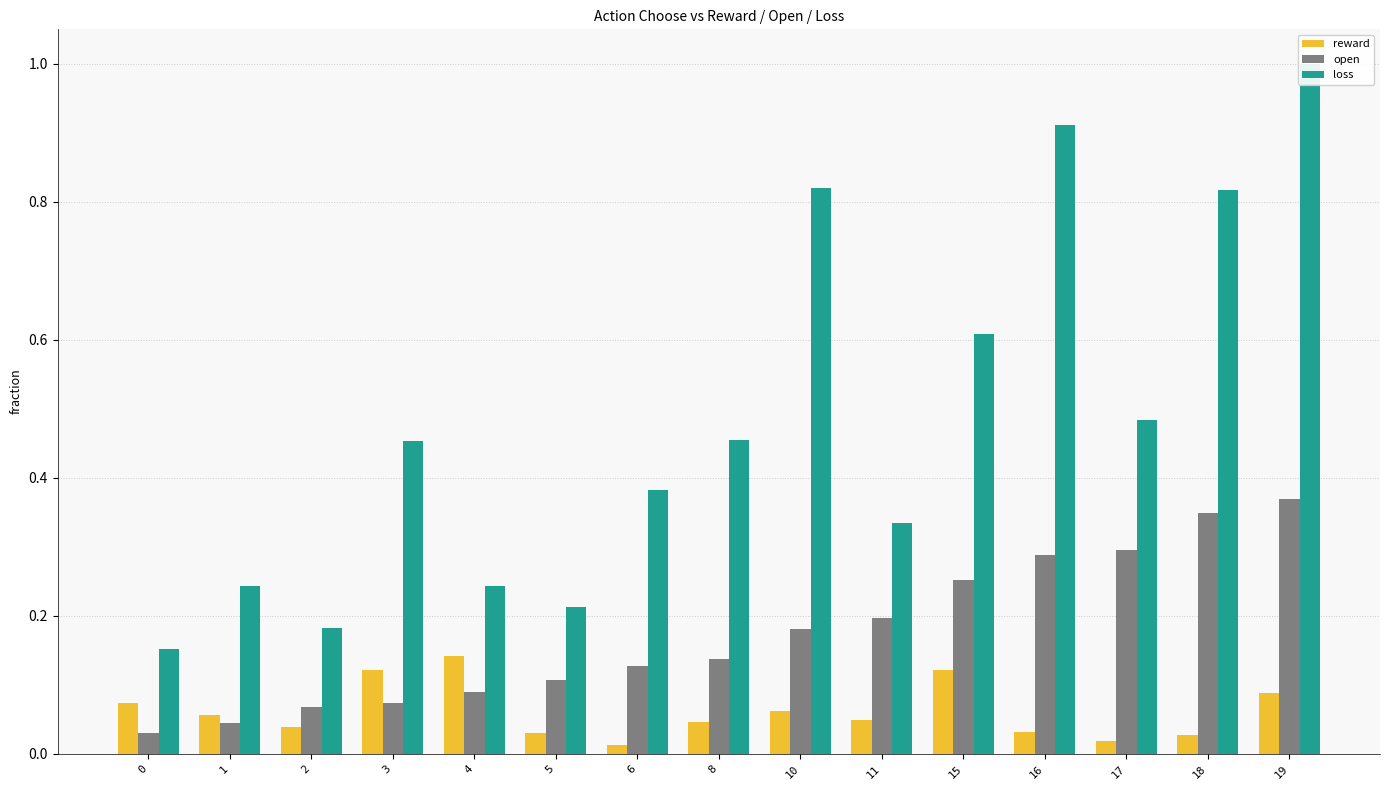

At which category is the sum across all series the highest?

19